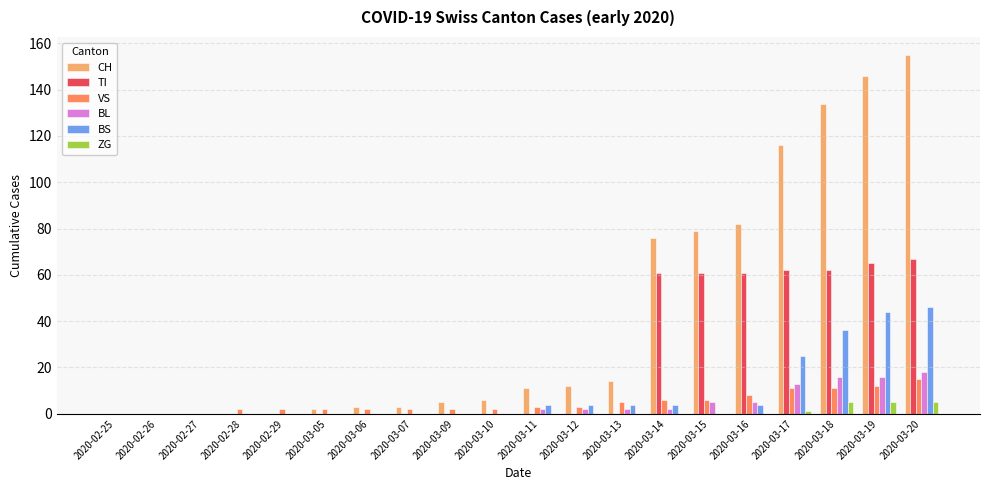

True or false: VS has a value of -10 at 2020-02-26.

False